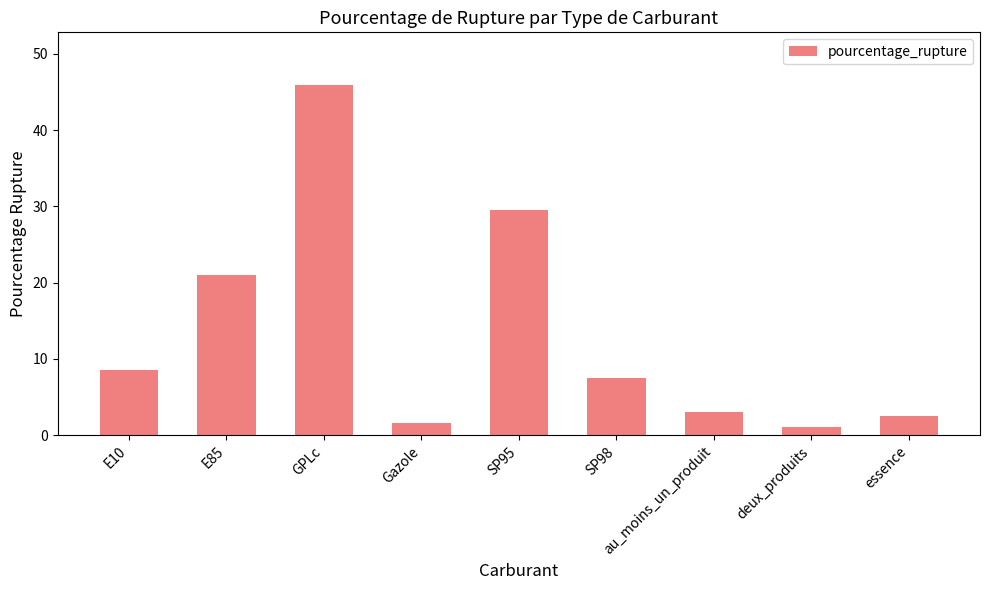

What is the ratio of the value at E10 to the value at deux_produits?

8.0